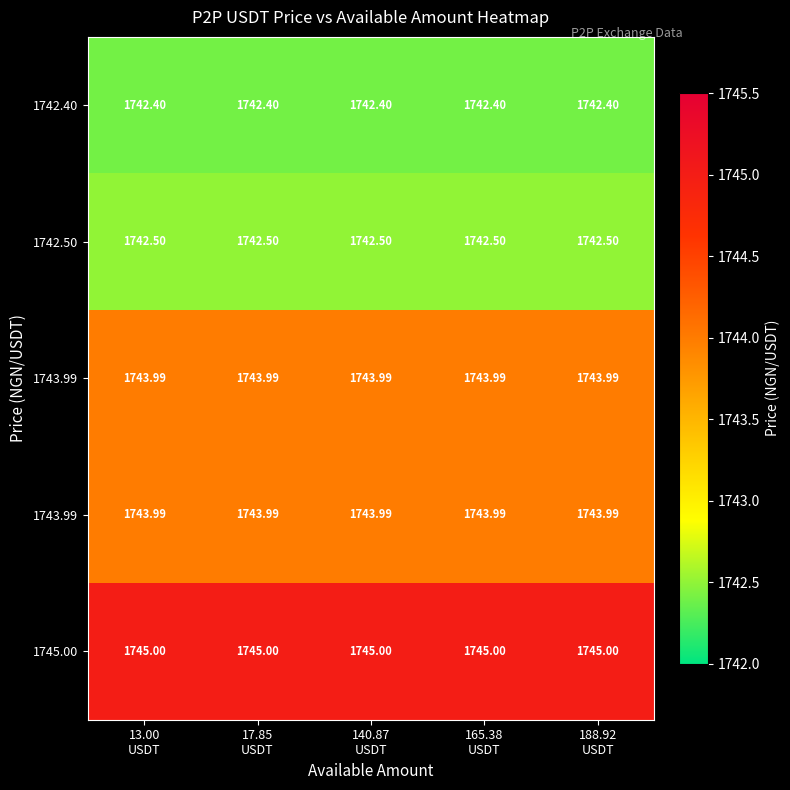

How many distinct data groups are displayed?

5